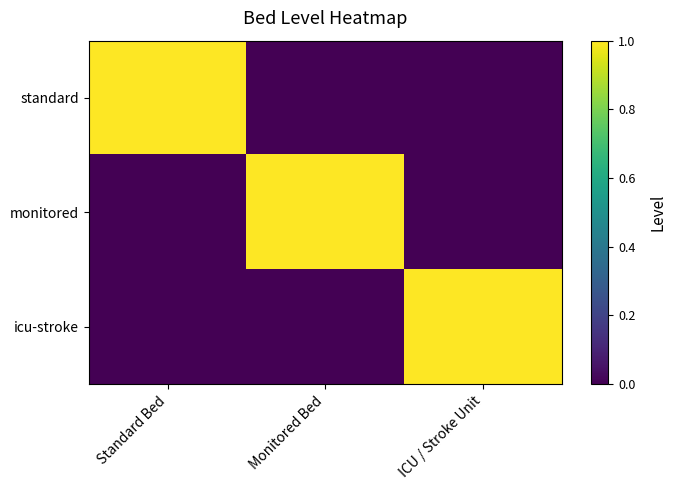

Between Monitored Bed and ICU / Stroke Unit, which series saw the biggest shift?

monitored